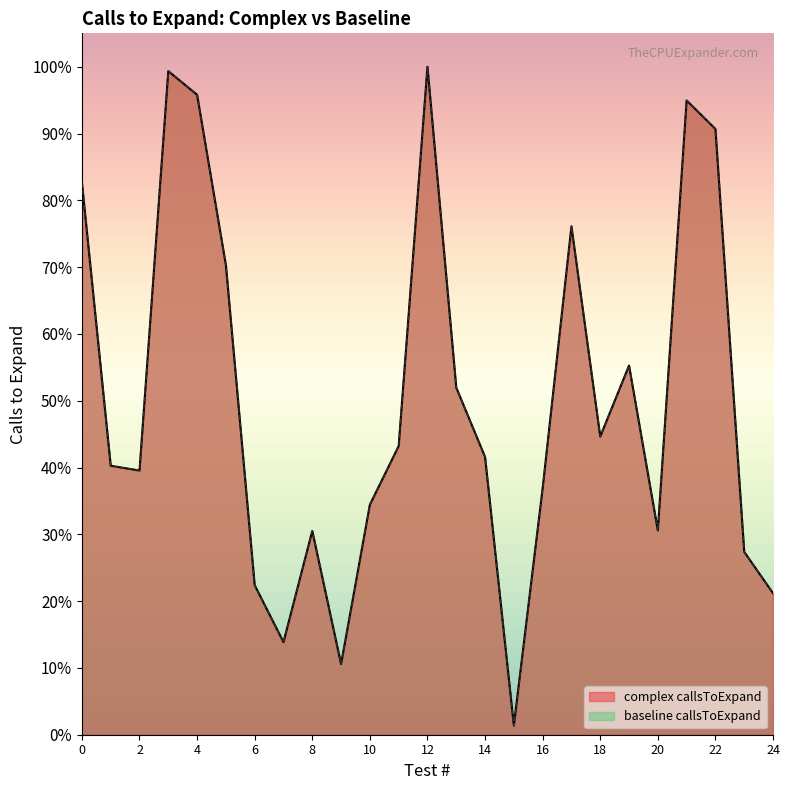

What is the value of the complex callsToExpand point at the 7th from the left?

22.4